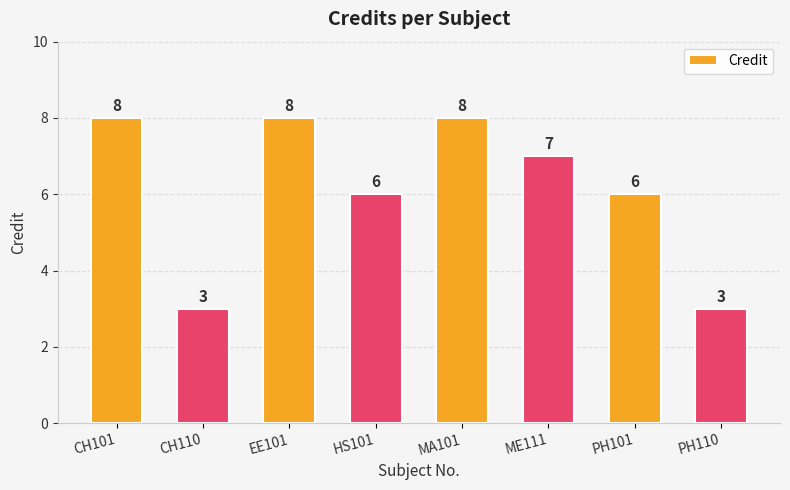

What is the greatest value displayed?

8